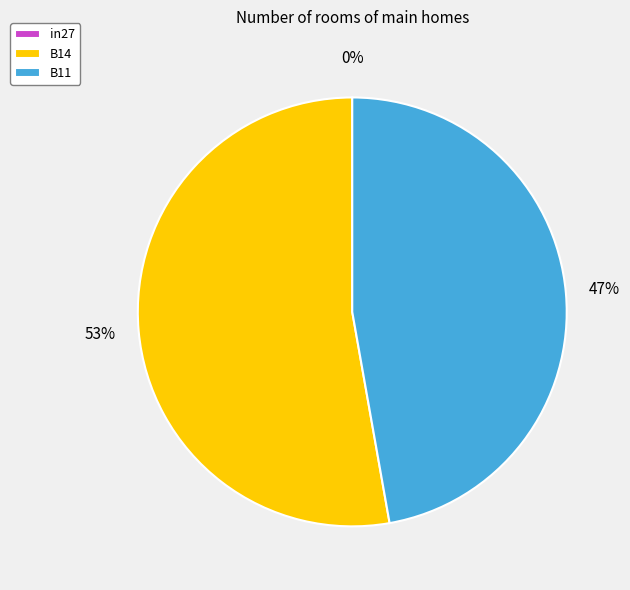

How many slices are in this pie chart?

3